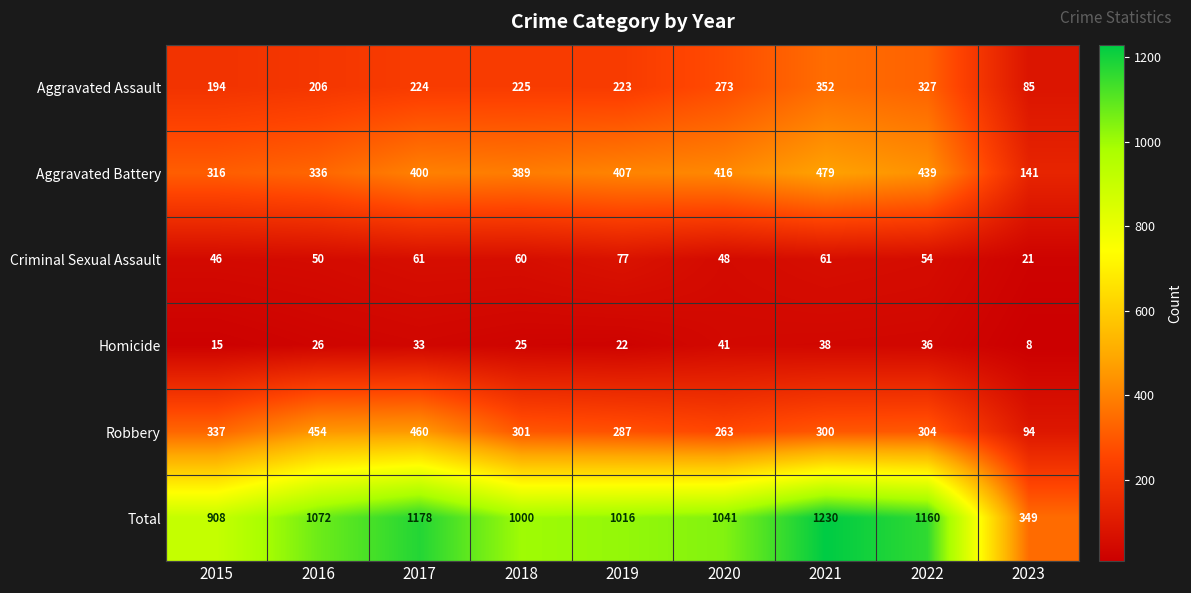

At which category is the sum across all series the highest?

2021